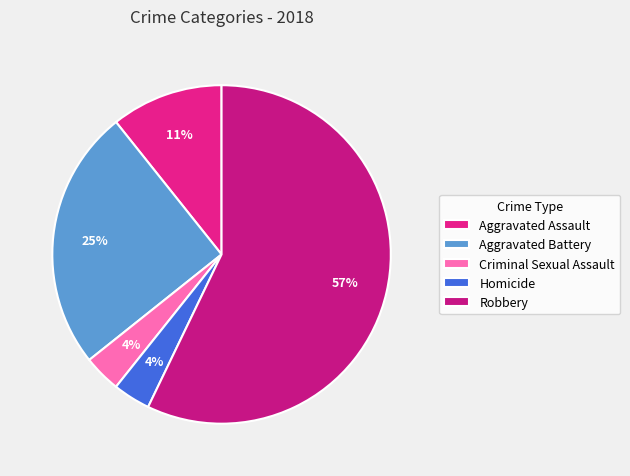

How many segments does this pie chart have?

5